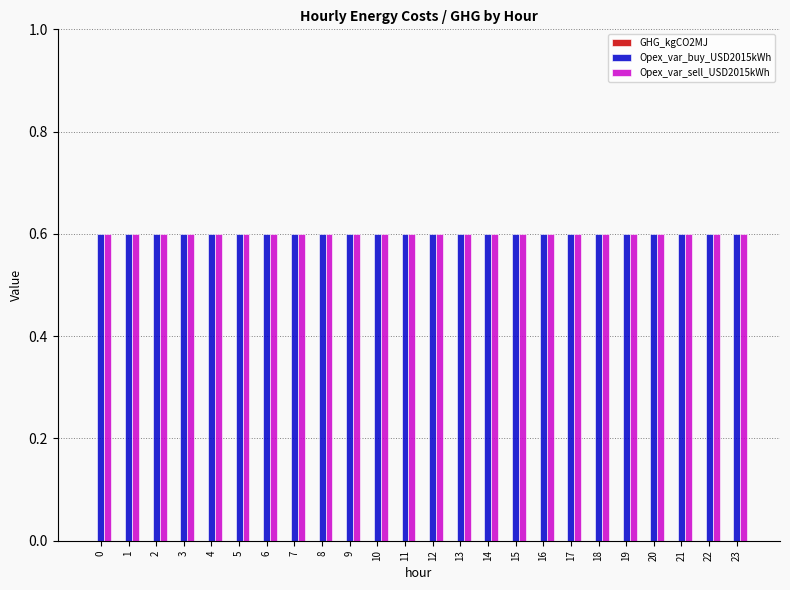

Reading left to right, transcribe all the data shown in this chart.

GHG_kgCO2MJ: 0=0.0	1=0.0	2=0.0	3=0.0	4=0.0	5=0.0	6=0.0	7=0.0	8=0.0	9=0.0	10=0.0	11=0.0	12=0.0	13=0.0	14=0.0	15=0.0	16=0.0	17=0.0	18=0.0	19=0.0	20=0.0	21=0.0	22=0.0	23=0.0
Opex_var_buy_USD2015kWh: 0=0.6	1=0.6	2=0.6	3=0.6	4=0.6	5=0.6	6=0.6	7=0.6	8=0.6	9=0.6	10=0.6	11=0.6	12=0.6	13=0.6	14=0.6	15=0.6	16=0.6	17=0.6	18=0.6	19=0.6	20=0.6	21=0.6	22=0.6	23=0.6
Opex_var_sell_USD2015kWh: 0=0.6	1=0.6	2=0.6	3=0.6	4=0.6	5=0.6	6=0.6	7=0.6	8=0.6	9=0.6	10=0.6	11=0.6	12=0.6	13=0.6	14=0.6	15=0.6	16=0.6	17=0.6	18=0.6	19=0.6	20=0.6	21=0.6	22=0.6	23=0.6